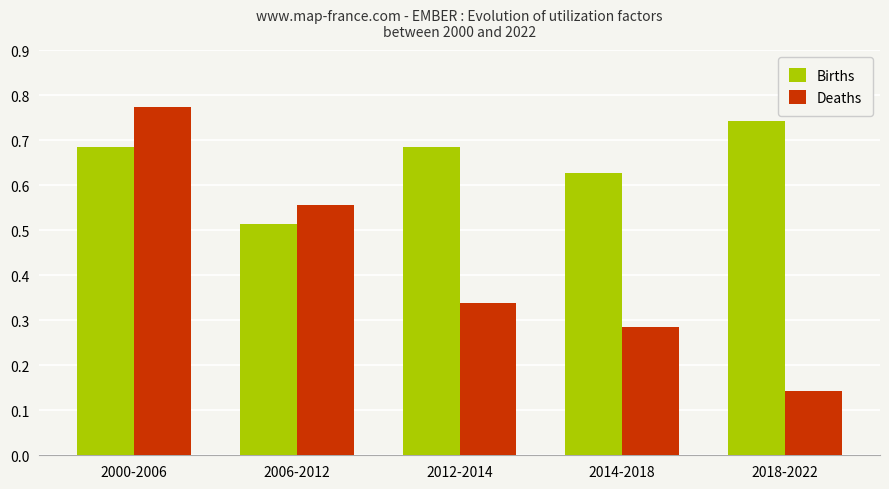

At which category does the chart reach its peak across all series?

2000-2006